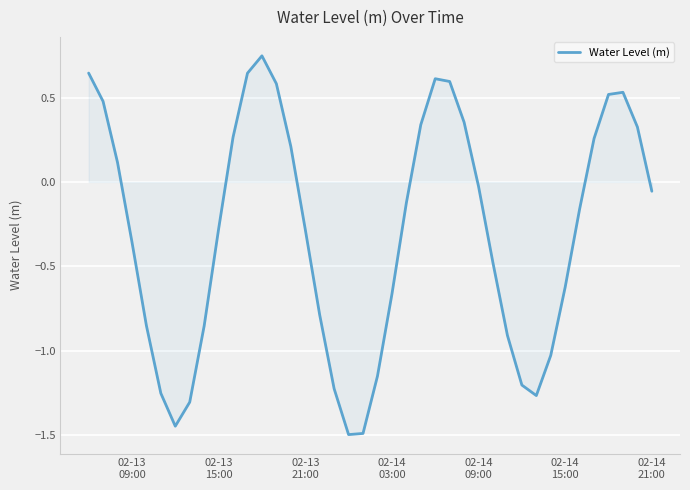

What is the minimum value shown in the chart?

-1.5